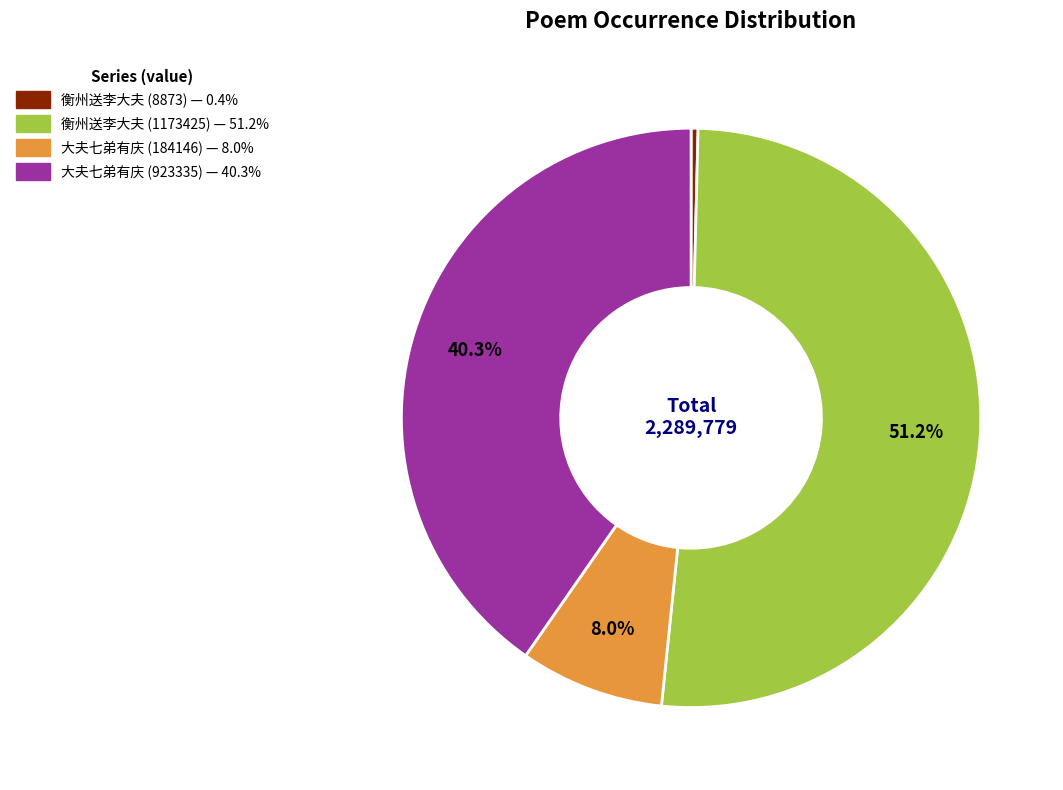

To the nearest percent, what is the difference between the largest and smallest slice percentages?

51%